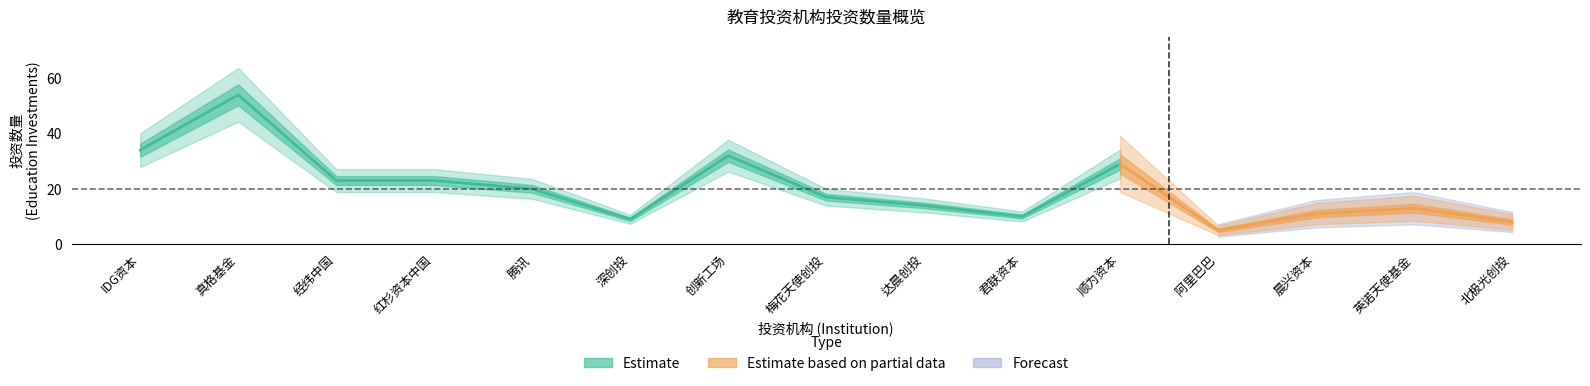

How many categories are shown in the chart?

15